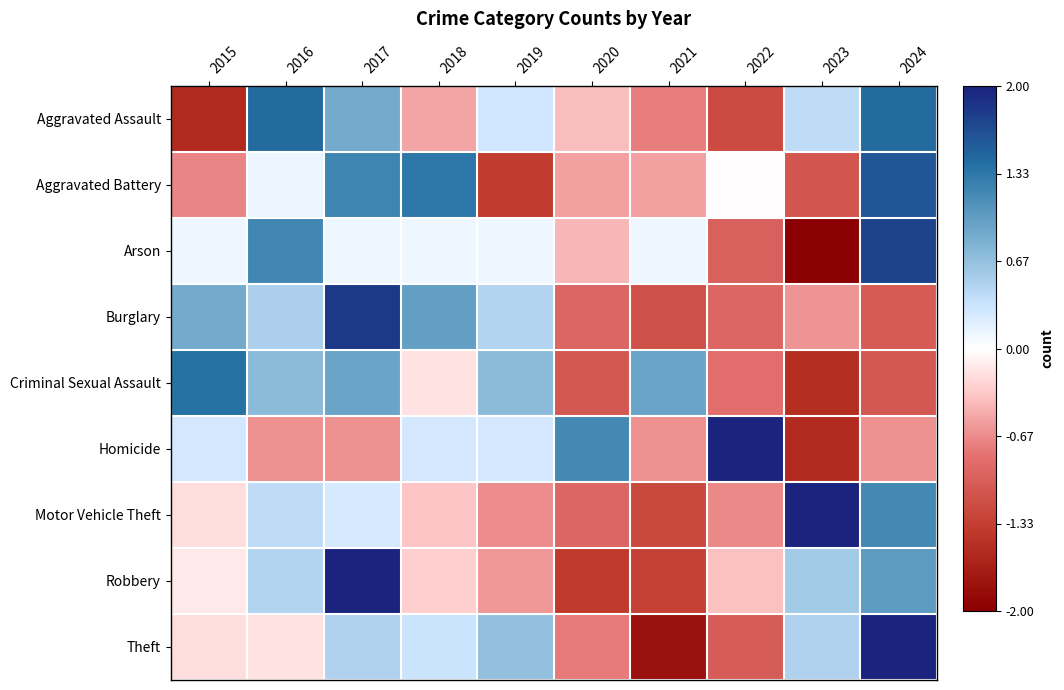

What is the minimum value shown in the chart?

-2.1